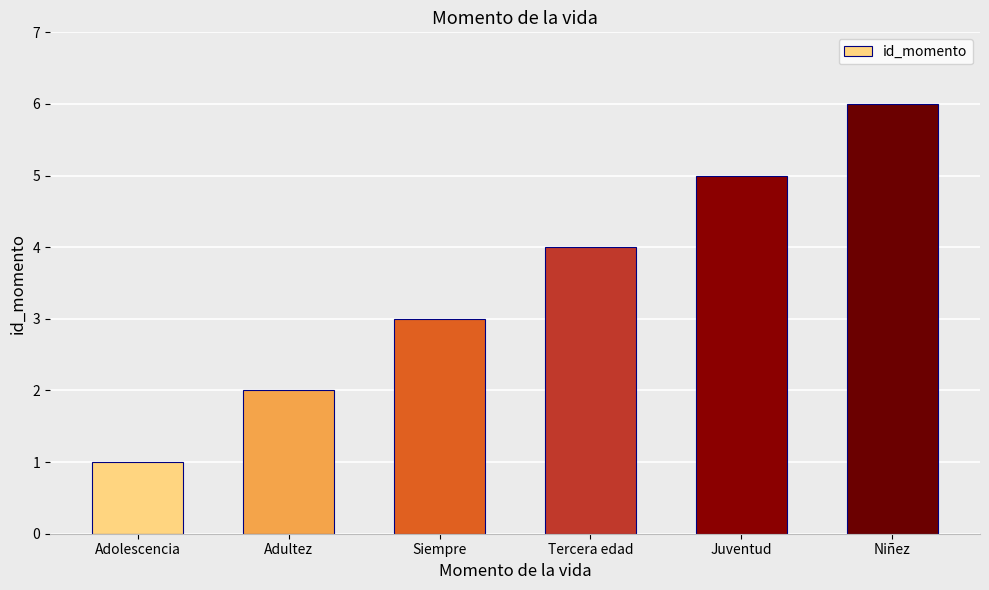

How many bars are there in total?

6